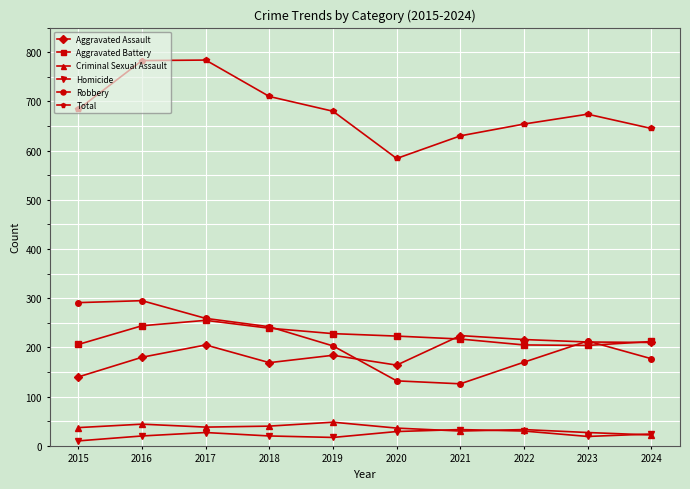

In Homicide, how many points are higher than both neighbors (excluding endpoints)?

2